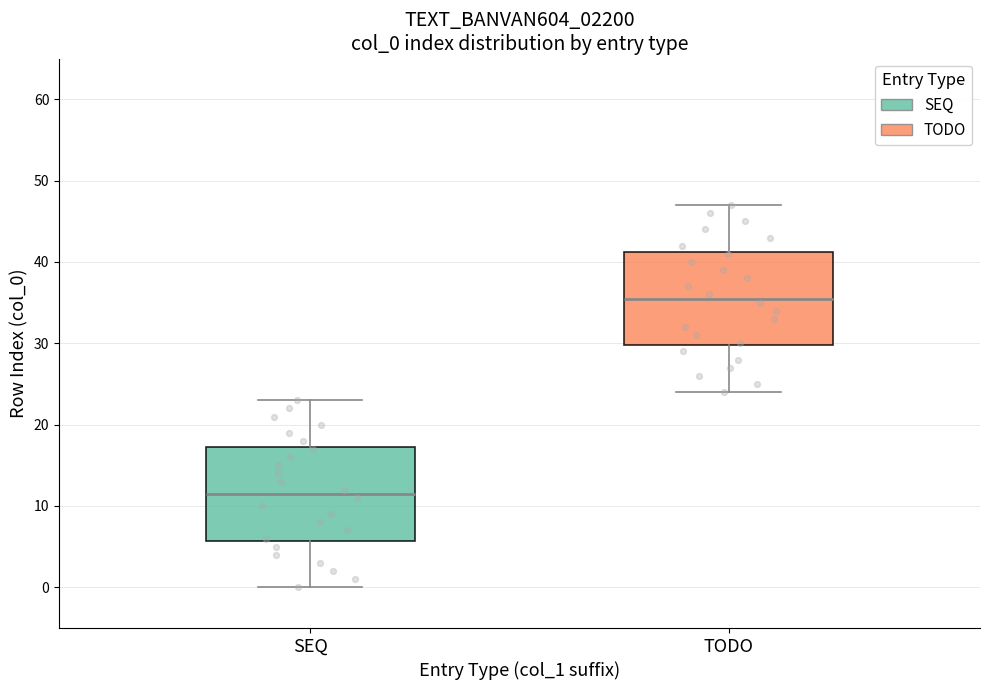

Where is the lower edge of the box for SEQ on the y-axis? The values are not printed on the chart, so give them approximately, as read against the axis.

6